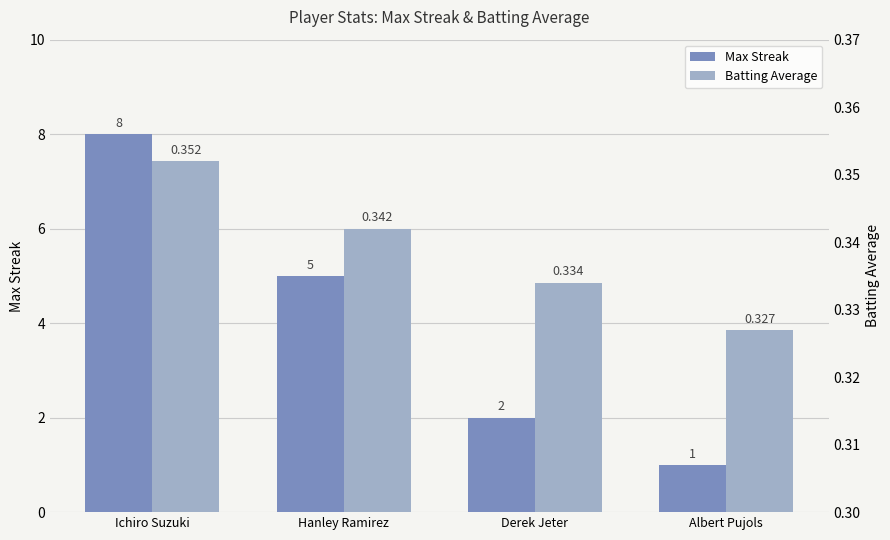

Which series changed the most between Ichiro Suzuki and Derek Jeter?

Max Streak